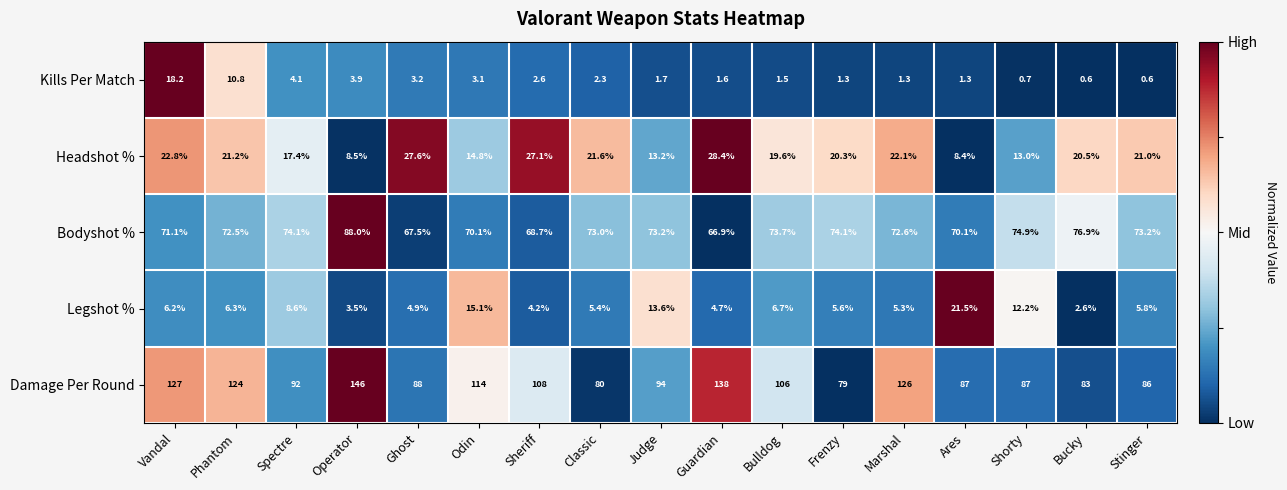

What is the difference between the second highest and minimum values in the Damage Per Round series?

59.0